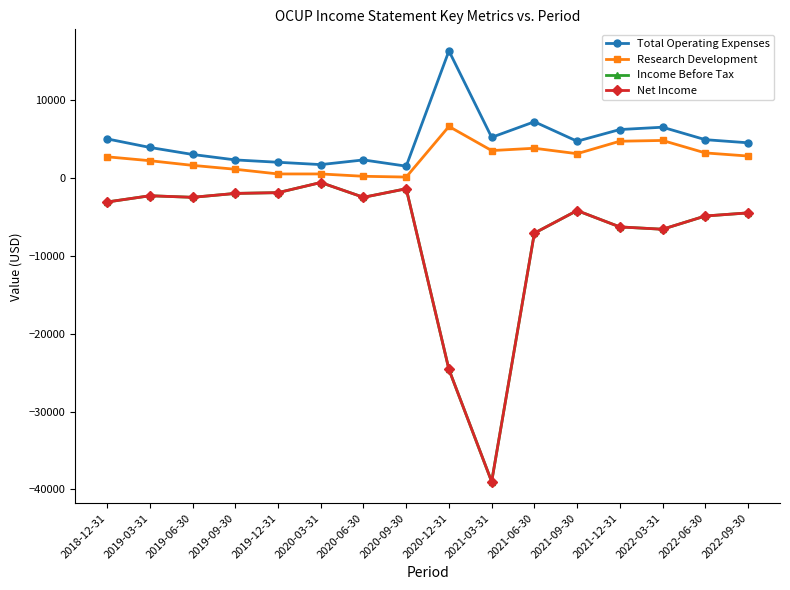

Rank the series by their maximum value, from lowest to highest.

Income Before Tax, Net Income, Research Development, Total Operating Expenses